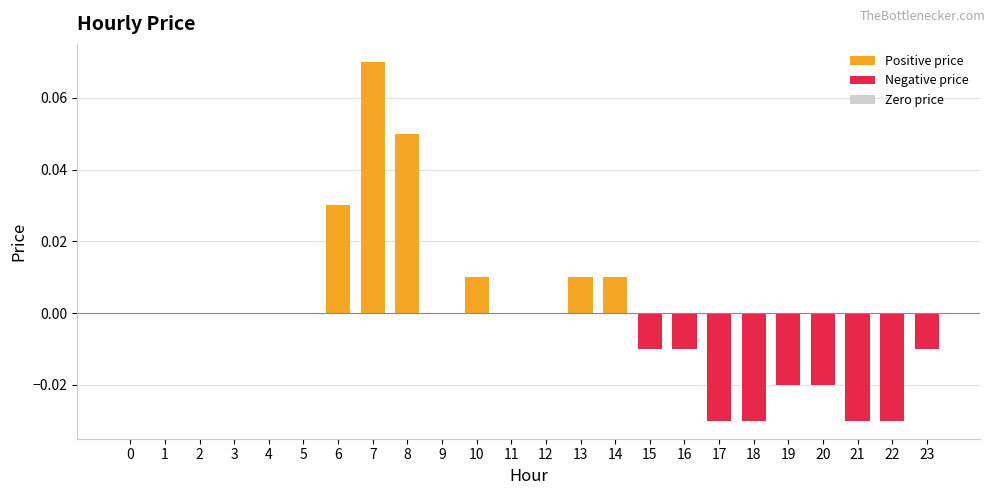

List the series in order of their peak value, lowest first.

Negative price, Zero price, Positive price